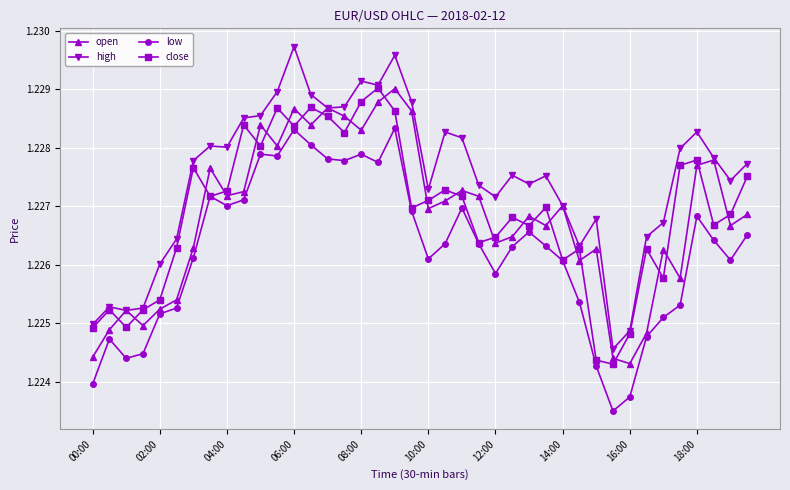

Which series has the largest total across all categories?

high